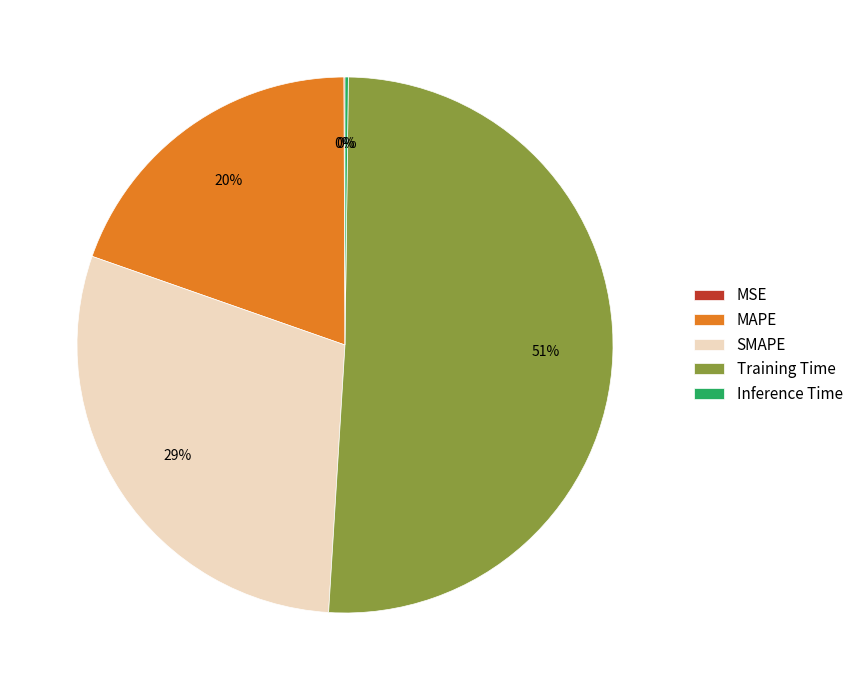

Is there a majority slice in this chart?

Yes